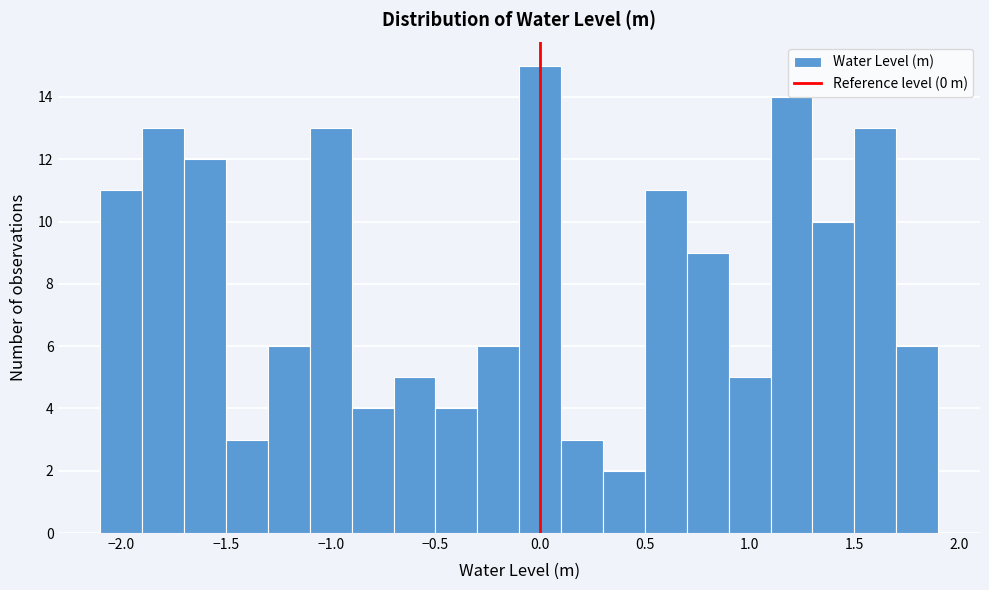

How tall is the bar that spans 1.3 to 1.5 on the x-axis? The values are not printed on the chart, so give them approximately, as read against the axis.

10